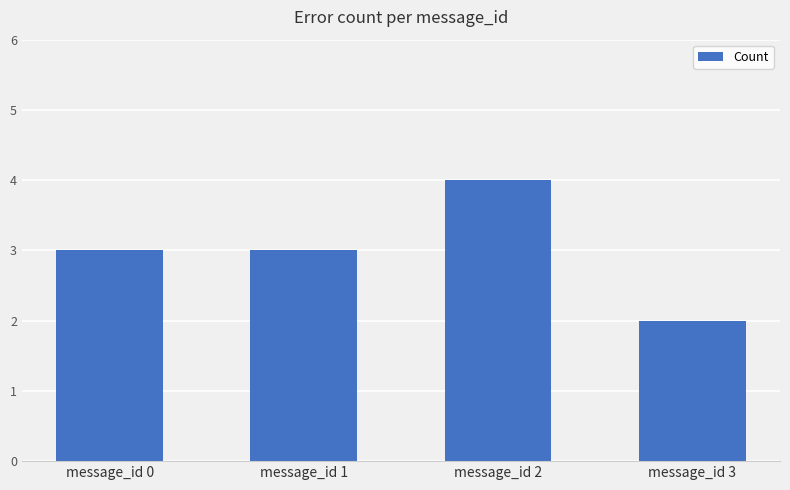

Read the value at message_id 0.

3